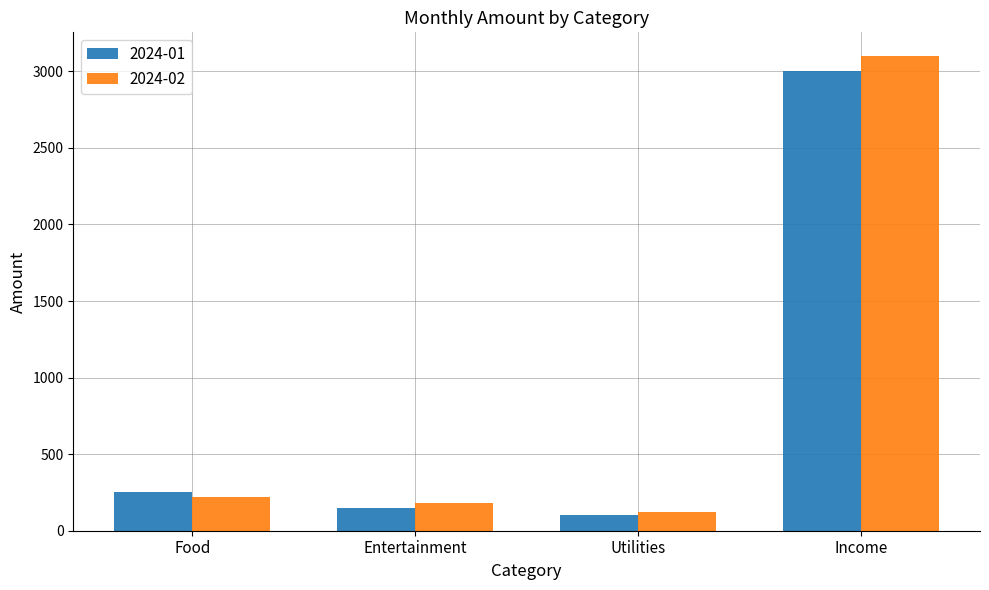

Which category has the highest value across all series?

Income